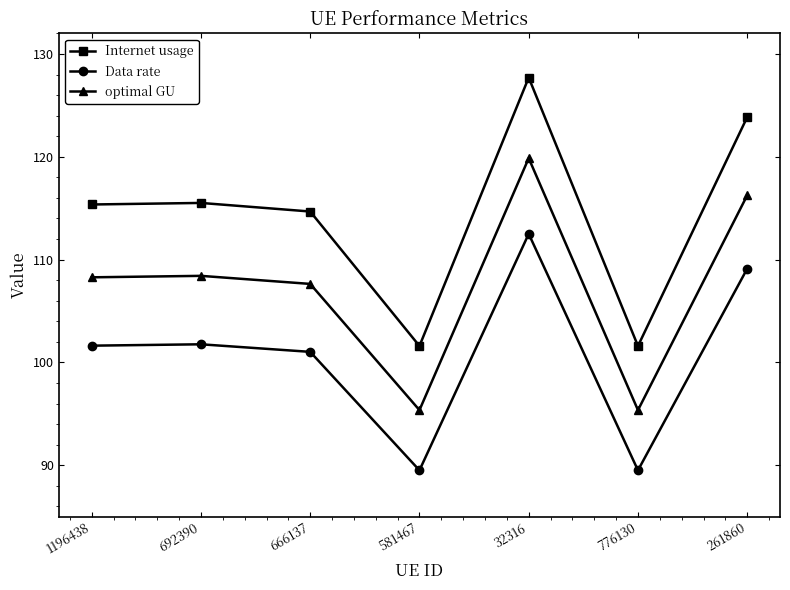

What is the average value of the optimal GU series?

107.3